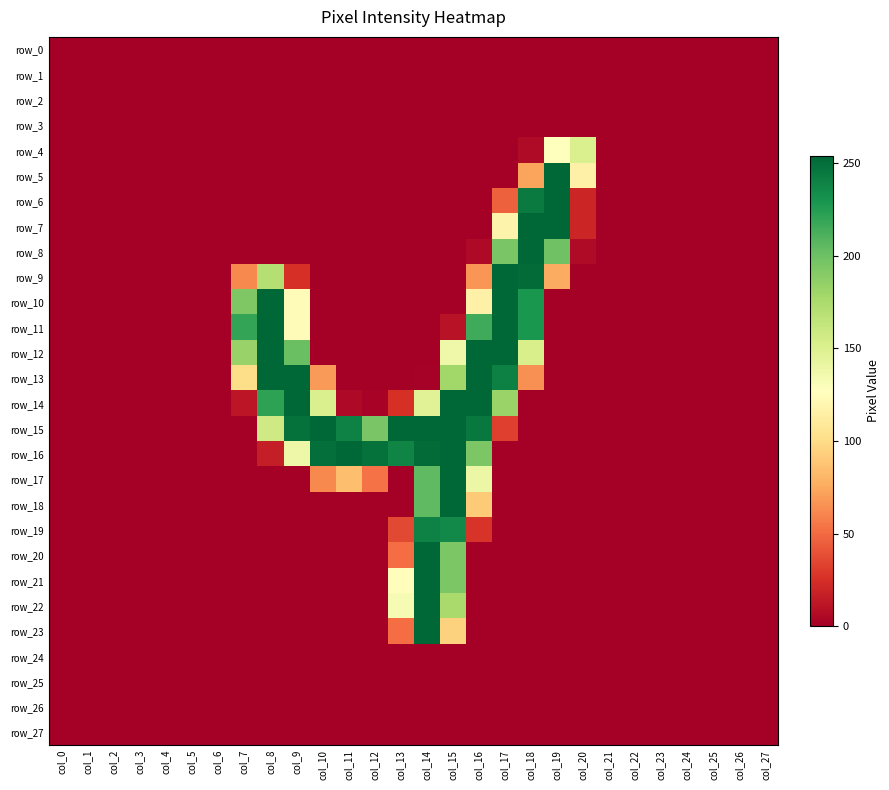

Reading right to left, list all the values displayed in this chart.

row_0: 0	0	0	0	0	0	0	0	0	0	0	0	0	0	0	0	0	0	0	0	0	0	0	0	0	0	0	0
row_1: 0	0	0	0	0	0	0	0	0	0	0	0	0	0	0	0	0	0	0	0	0	0	0	0	0	0	0	0
row_2: 0	0	0	0	0	0	0	0	0	0	0	0	0	0	0	0	0	0	0	0	0	0	0	0	0	0	0	0
row_3: 0	0	0	0	0	0	0	0	0	0	0	0	0	0	0	0	0	0	0	0	0	0	0	0	0	0	0	0
row_4: 0	0	0	0	0	0	0	151	127	6	0	0	0	0	0	0	0	0	0	0	0	0	0	0	0	0	0	0
row_5: 0	0	0	0	0	0	0	116	254	73	0	0	0	0	0	0	0	0	0	0	0	0	0	0	0	0	0	0
row_6: 0	0	0	0	0	0	0	20	254	244	46	0	0	0	0	0	0	0	0	0	0	0	0	0	0	0	0	0
row_7: 0	0	0	0	0	0	0	20	254	254	118	0	0	0	0	0	0	0	0	0	0	0	0	0	0	0	0	0
row_8: 0	0	0	0	0	0	0	6	199	254	195	5	0	0	0	0	0	0	0	0	0	0	0	0	0	0	0	0
row_9: 0	0	0	0	0	0	0	0	76	252	254	67	0	0	0	0	0	0	25	170	62	0	0	0	0	0	0	0
row_10: 0	0	0	0	0	0	0	0	0	229	254	116	0	0	0	0	0	0	125	254	193	0	0	0	0	0	0	0
row_11: 0	0	0	0	0	0	0	0	0	229	254	216	10	0	0	0	0	0	125	254	220	0	0	0	0	0	0	0
row_12: 0	0	0	0	0	0	0	0	0	152	254	254	137	0	0	0	0	0	201	254	183	0	0	0	0	0	0	0
row_13: 0	0	0	0	0	0	0	0	0	65	241	254	179	1	0	0	0	69	254	254	101	0	0	0	0	0	0	0
row_14: 0	0	0	0	0	0	0	0	0	0	182	254	254	147	25	2	5	151	254	222	12	0	0	0	0	0	0	0
row_15: 0	0	0	0	0	0	0	0	0	0	32	245	254	254	254	195	240	254	249	157	0	0	0	0	0	0	0	0
row_16: 0	0	0	0	0	0	0	0	0	0	0	194	254	252	239	249	254	250	138	16	0	0	0	0	0	0	0	0
row_17: 0	0	0	0	0	0	0	0	0	0	0	139	254	205	0	53	85	62	0	0	0	0	0	0	0	0	0	0
row_18: 0	0	0	0	0	0	0	0	0	0	0	91	254	205	0	0	0	0	0	0	0	0	0	0	0	0	0	0
row_19: 0	0	0	0	0	0	0	0	0	0	0	27	236	240	36	0	0	0	0	0	0	0	0	0	0	0	0	0
row_20: 0	0	0	0	0	0	0	0	0	0	0	0	194	254	51	0	0	0	0	0	0	0	0	0	0	0	0	0
row_21: 0	0	0	0	0	0	0	0	0	0	0	0	194	254	126	0	0	0	0	0	0	0	0	0	0	0	0	0
row_22: 0	0	0	0	0	0	0	0	0	0	0	0	176	254	132	0	0	0	0	0	0	0	0	0	0	0	0	0
row_23: 0	0	0	0	0	0	0	0	0	0	0	0	95	254	51	0	0	0	0	0	0	0	0	0	0	0	0	0
row_24: 0	0	0	0	0	0	0	0	0	0	0	0	0	0	0	0	0	0	0	0	0	0	0	0	0	0	0	0
row_25: 0	0	0	0	0	0	0	0	0	0	0	0	0	0	0	0	0	0	0	0	0	0	0	0	0	0	0	0
row_26: 0	0	0	0	0	0	0	0	0	0	0	0	0	0	0	0	0	0	0	0	0	0	0	0	0	0	0	0
row_27: 0	0	0	0	0	0	0	0	0	0	0	0	0	0	0	0	0	0	0	0	0	0	0	0	0	0	0	0